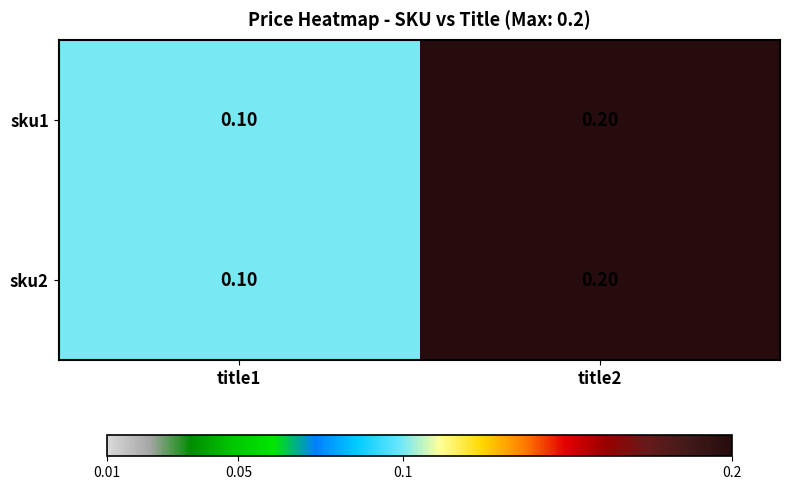

What is the sum of the sku2 values at title2 and title1?

0.3